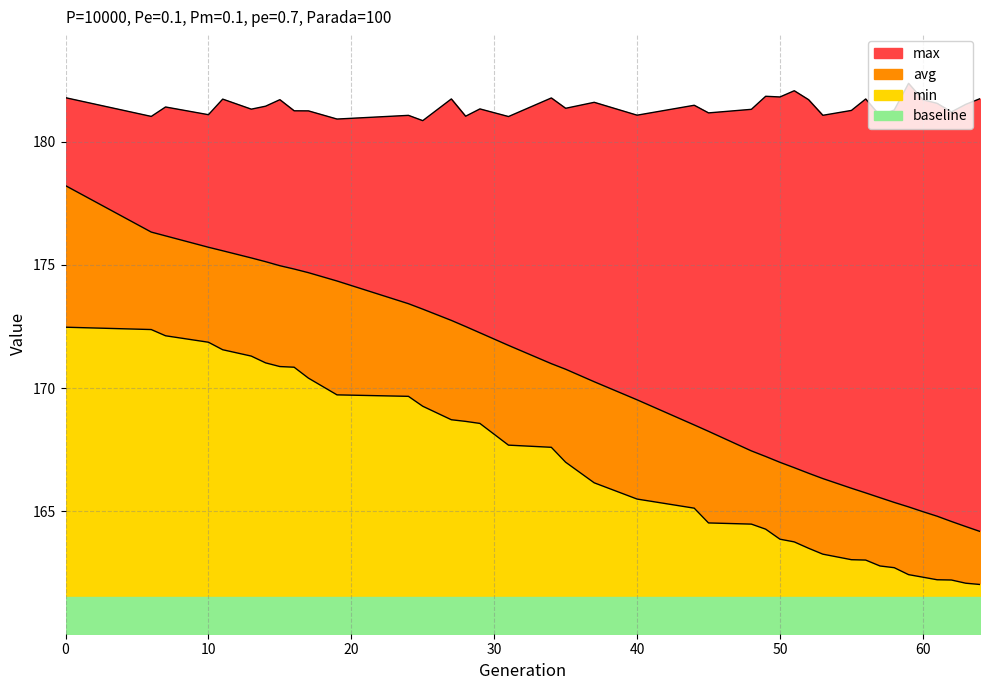

True or false: avg and max cross at least once.

False